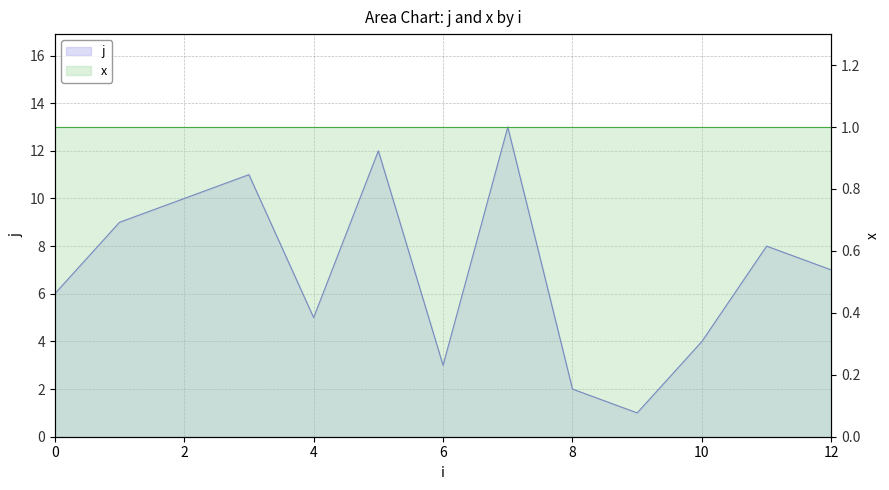

Where is the first local maximum?

3